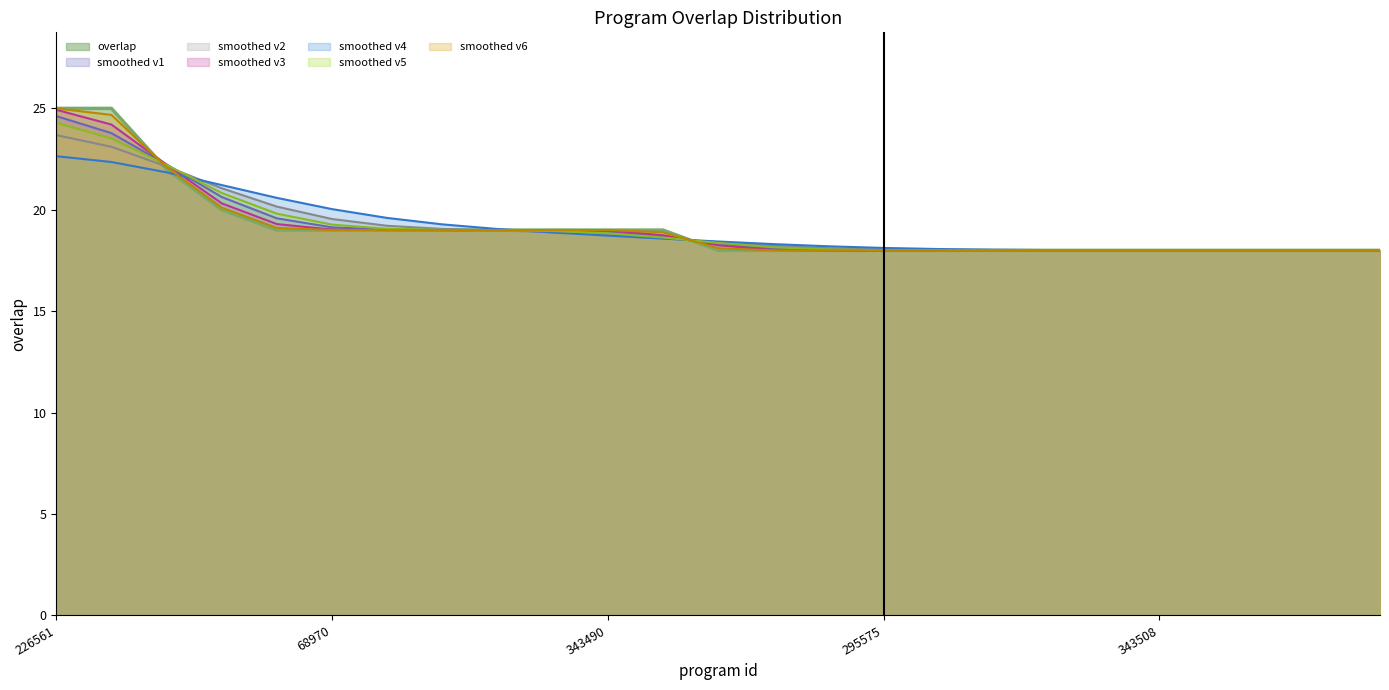

What is the change in value from 343514 to 332654?

-6